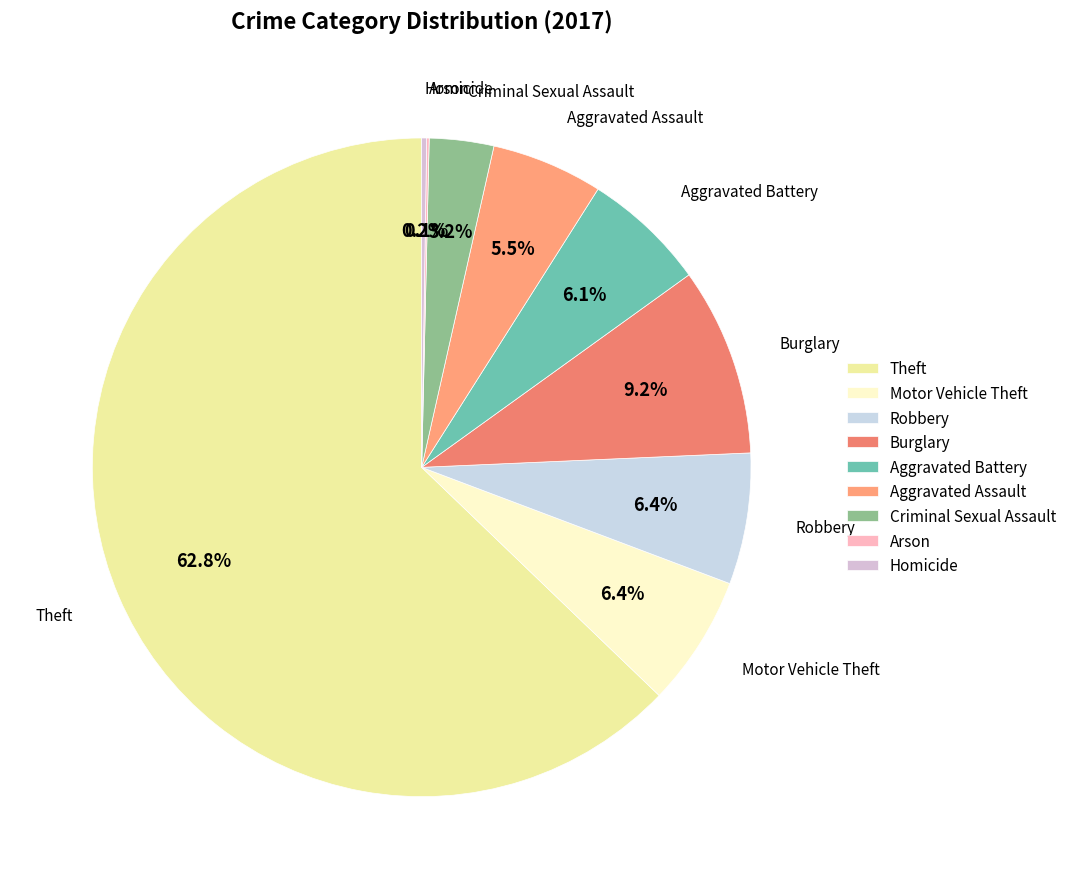

Which has a higher value, Aggravated Assault or Aggravated Battery?

Aggravated Battery